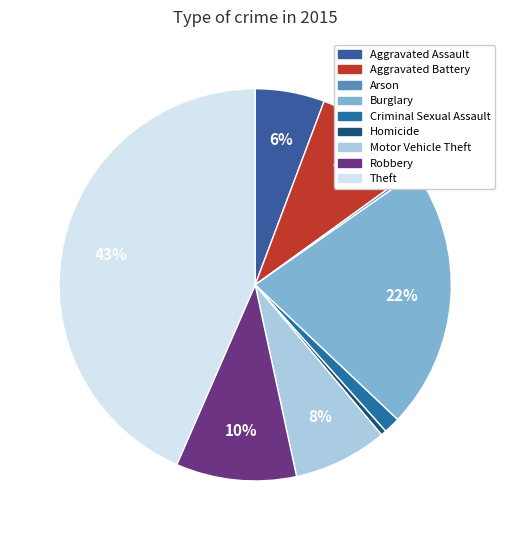

Combined, what portion of the pie is Motor Vehicle Theft and Criminal Sexual Assault?

9.1%